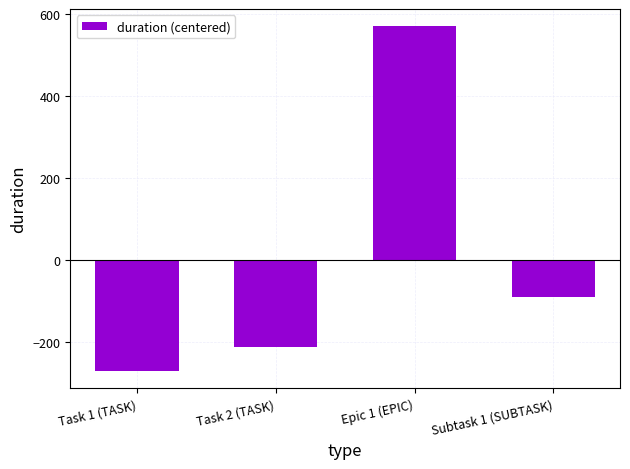

What is the value of the 4th bar from the left?

-90